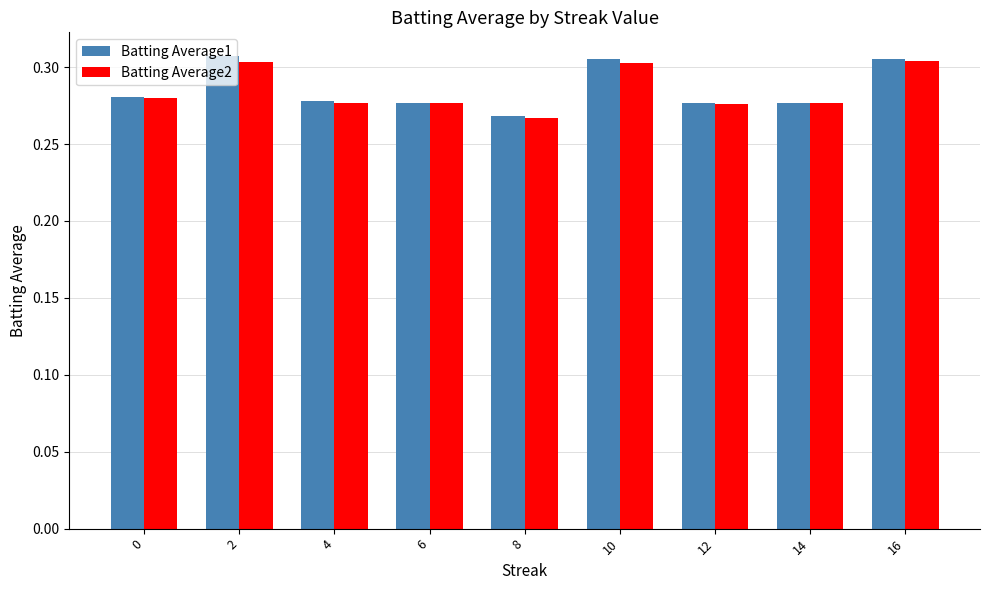

What is the sum of all Batting Average1 values?

2.6